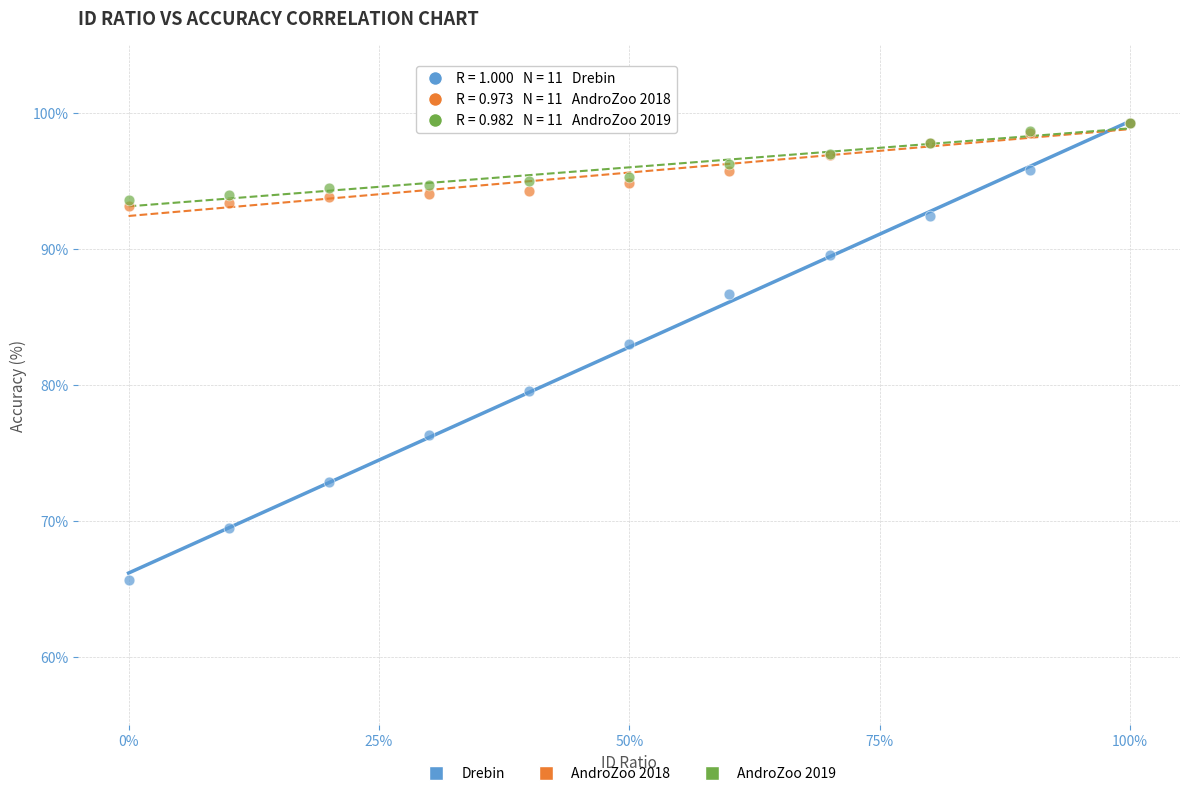

Across all series, what Y value is closest to 82?

83.0